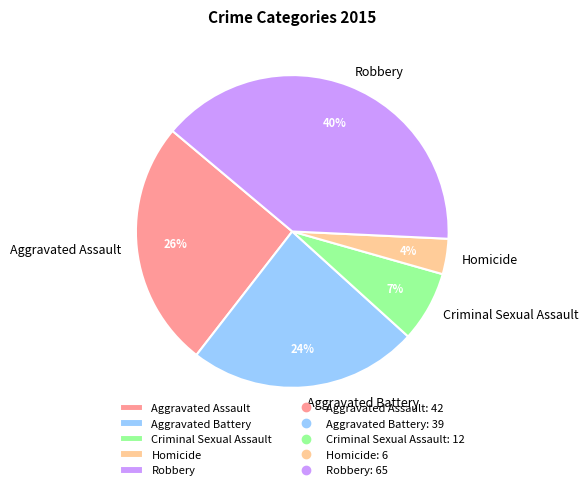

Combined, do Robbery and Homicide account for over 50%?

No